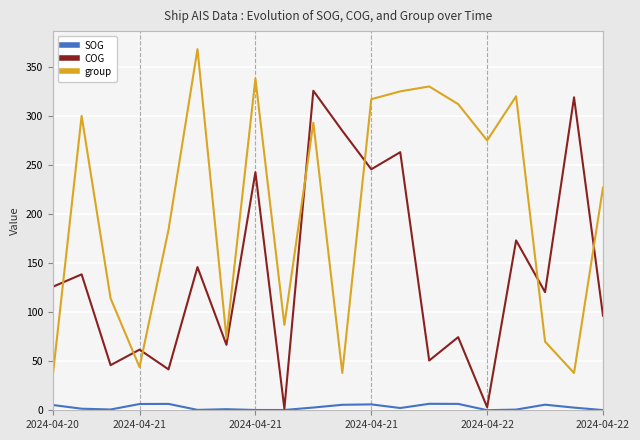

True or false: SOG and group intersect in this chart.

False